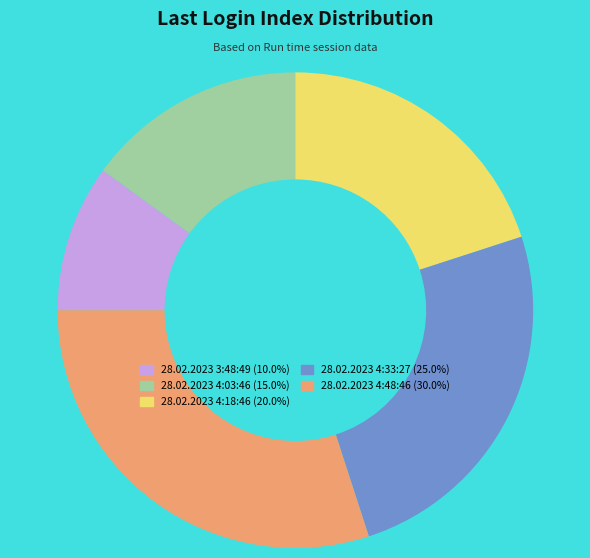

Is it true that 28.02.2023 3:48:49 is 1% of the pie?

False